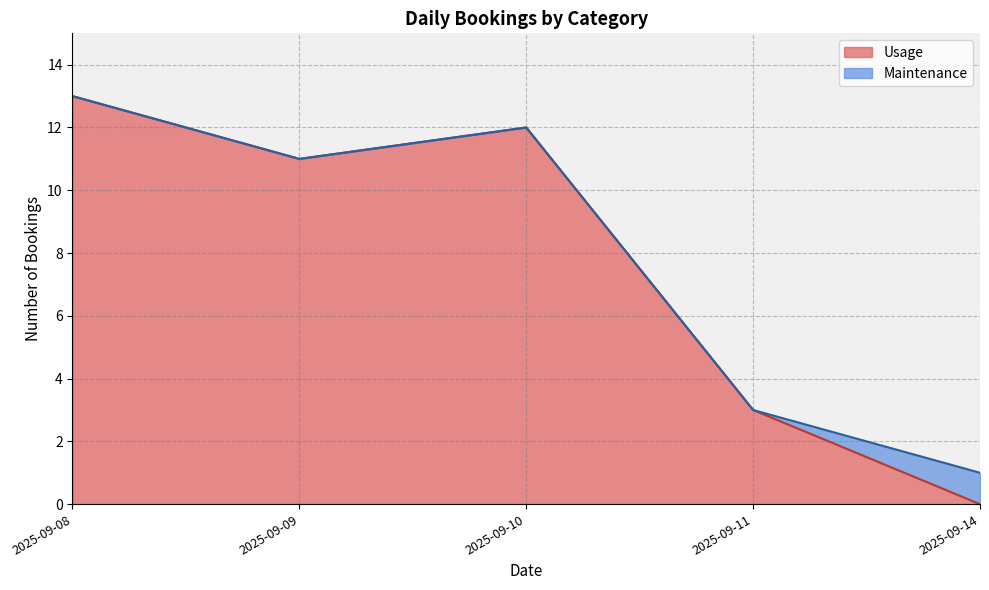

What is the total value across all series at 2025-09-11?

3